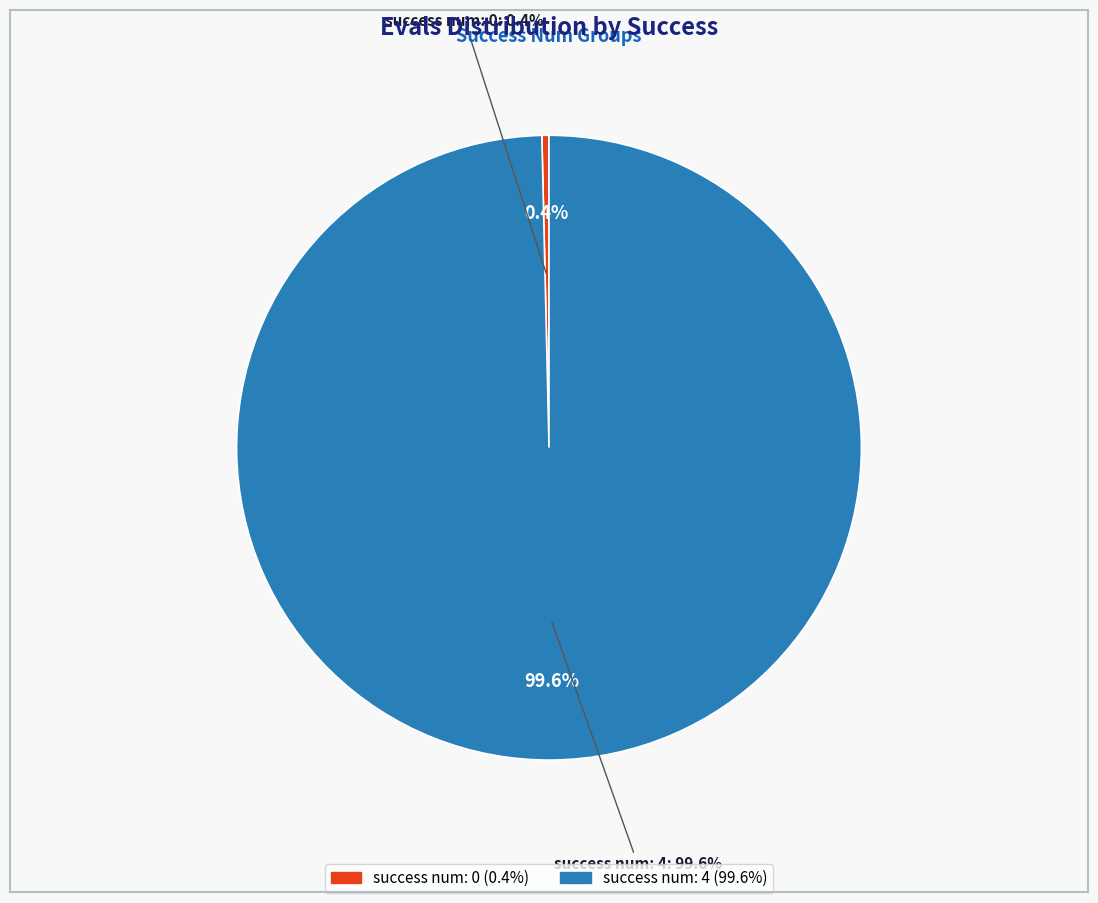

Is 204 the majority of the pie?

No